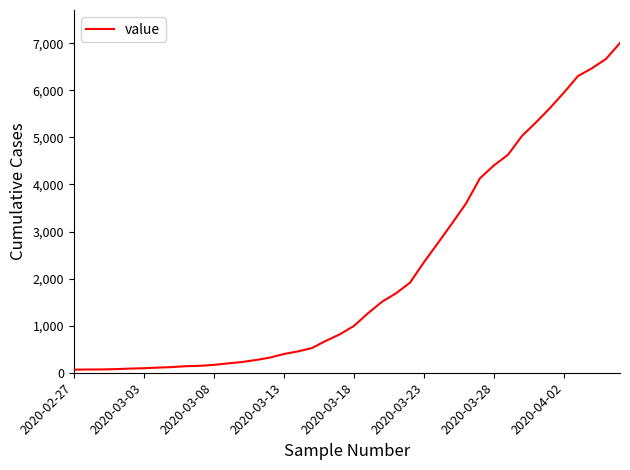

What is the greatest value displayed?

7005